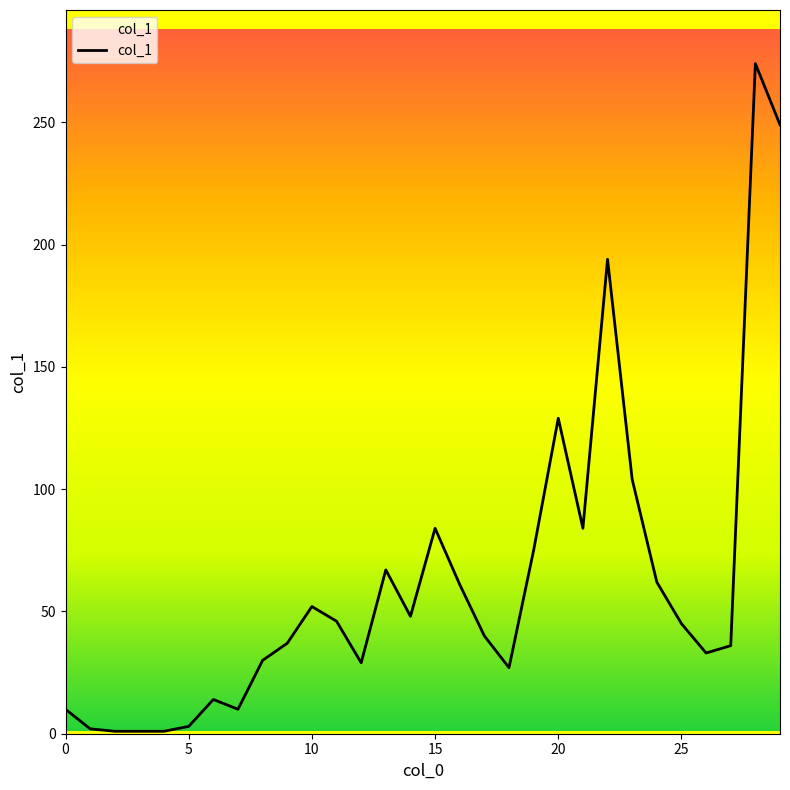

What is the difference between the maximum and minimum values?

273